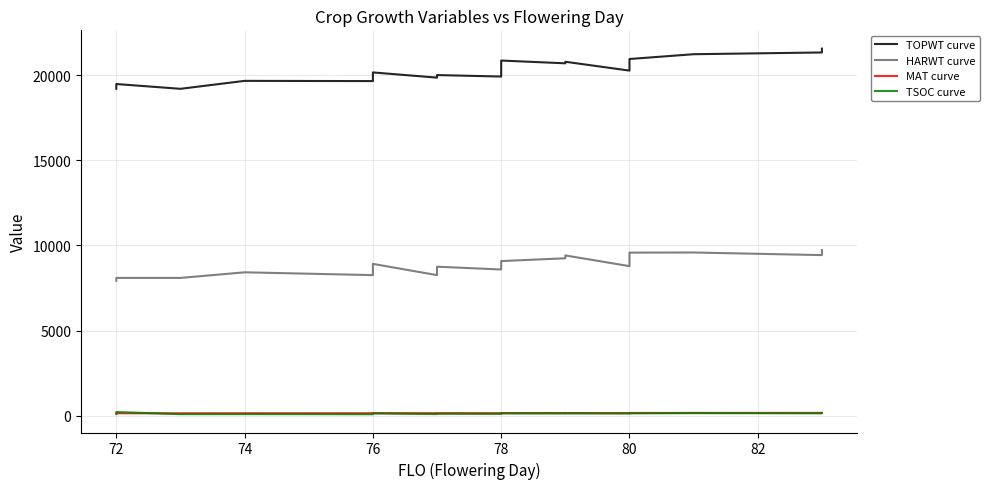

True or false: MAT curve and TOPWT curve cross at least once.

False